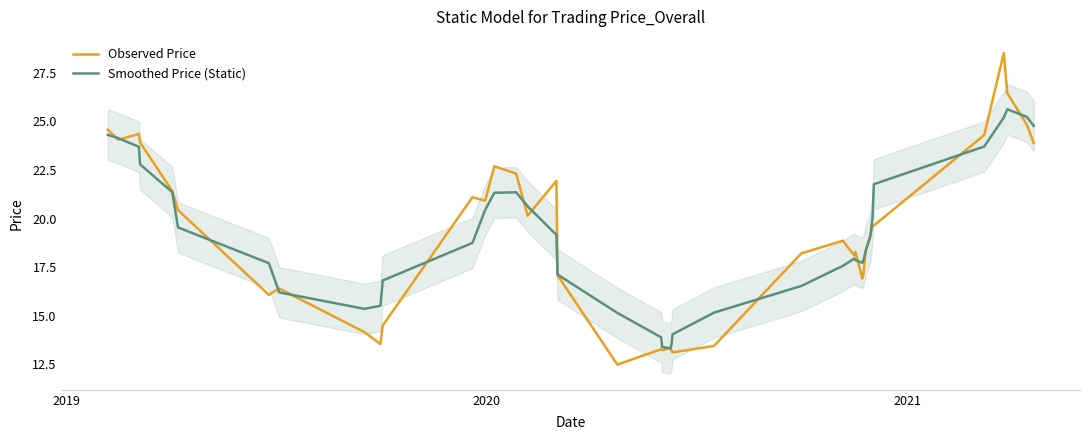

How many lines are shown in the chart?

2